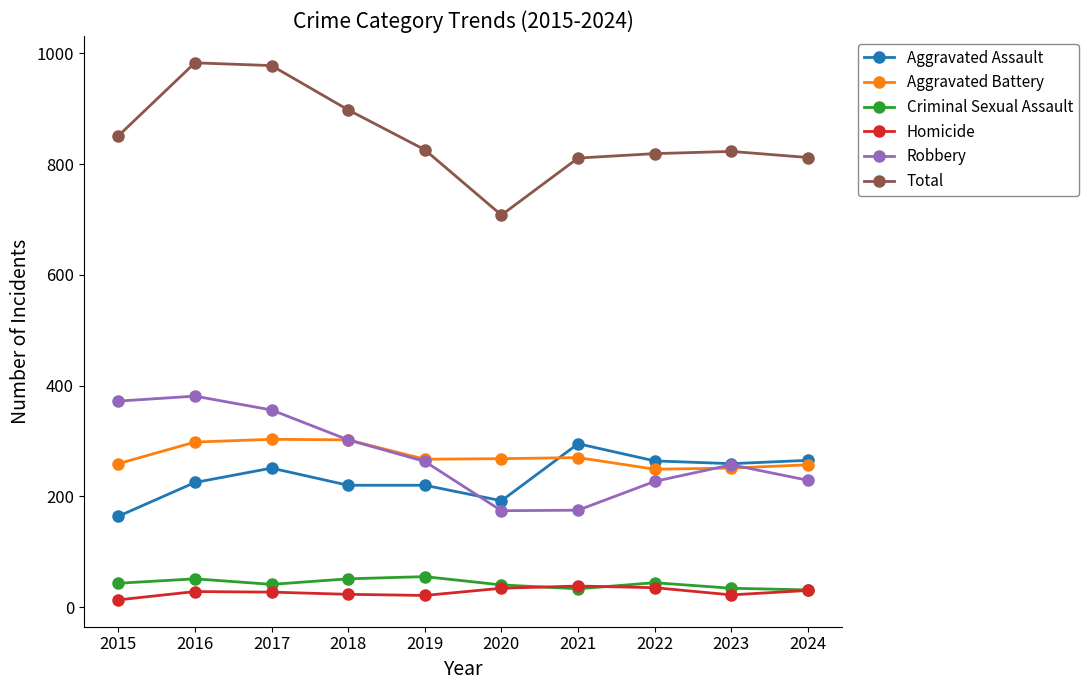

Is this an area chart (filled region under the line)?

No